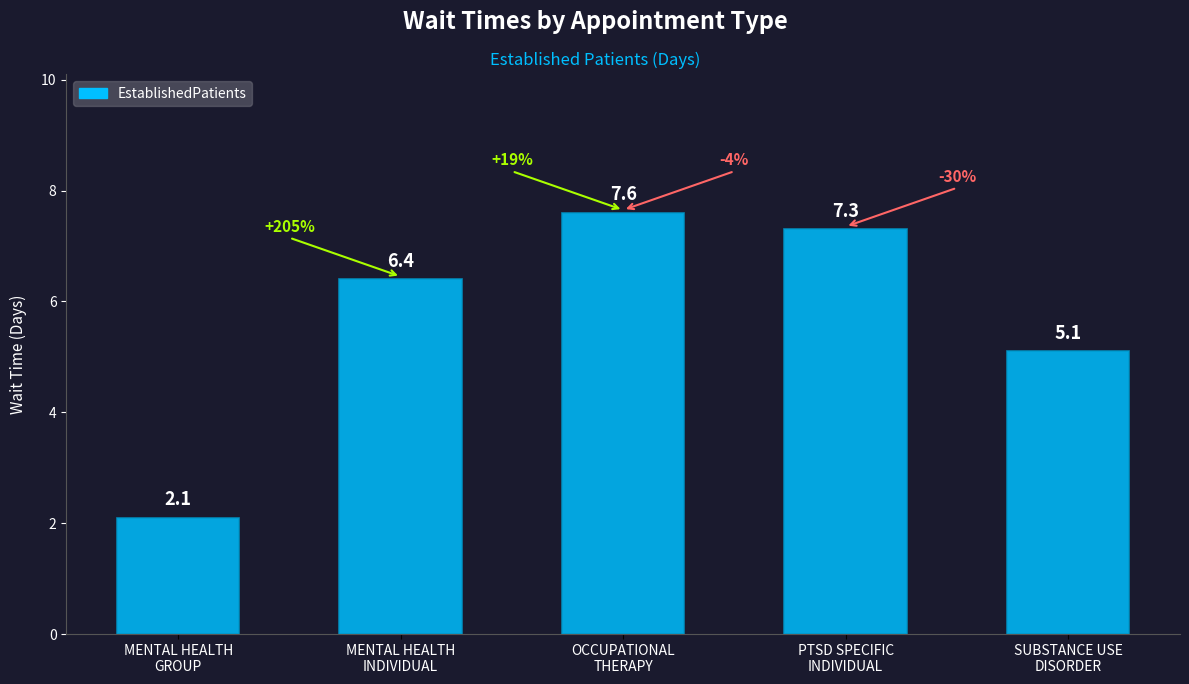

Reading right to left, list all the values displayed in this chart.

5.1	7.3	7.6	6.4	2.1